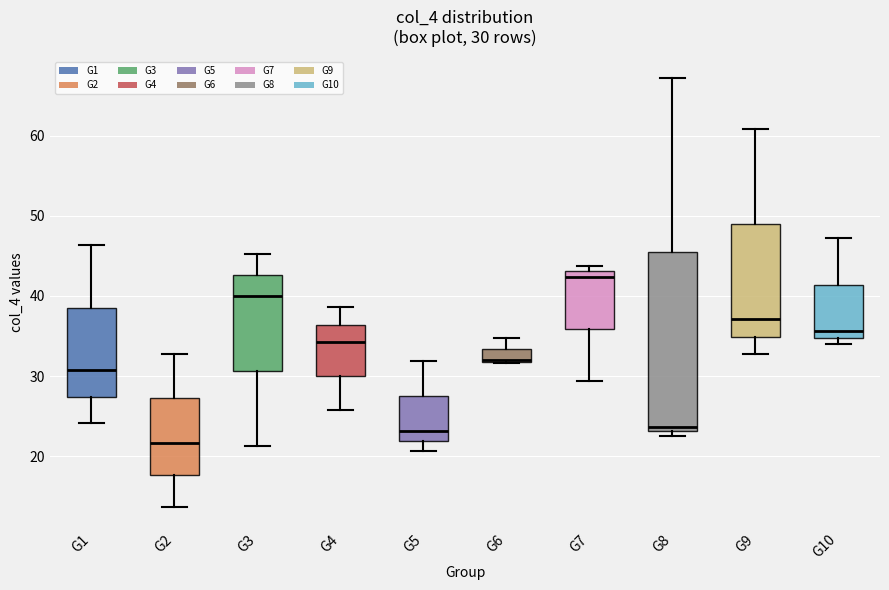

Which box is the tallest, from its lower edge to its upper edge?

G8